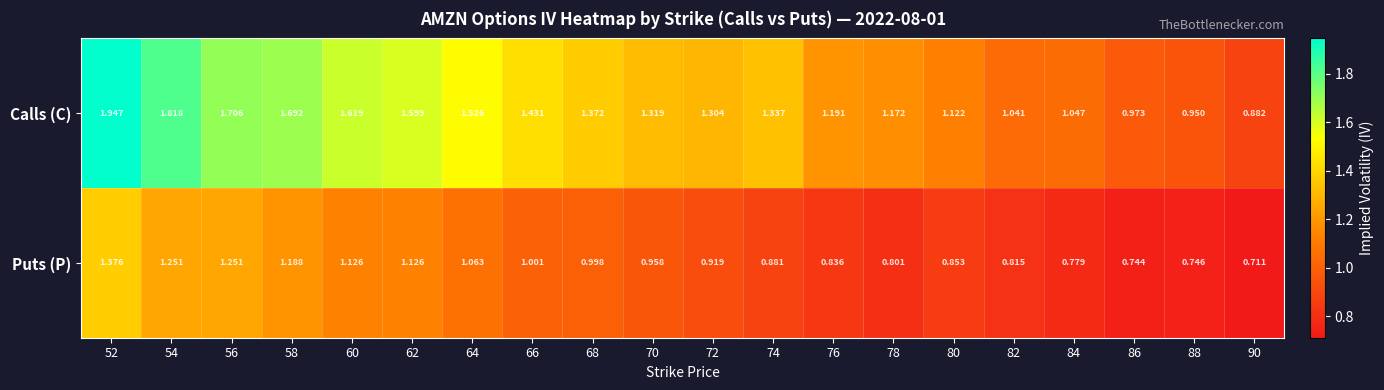

Is the value of Calls (C) at 86 greater than the value of Puts (P) at 90?

Yes